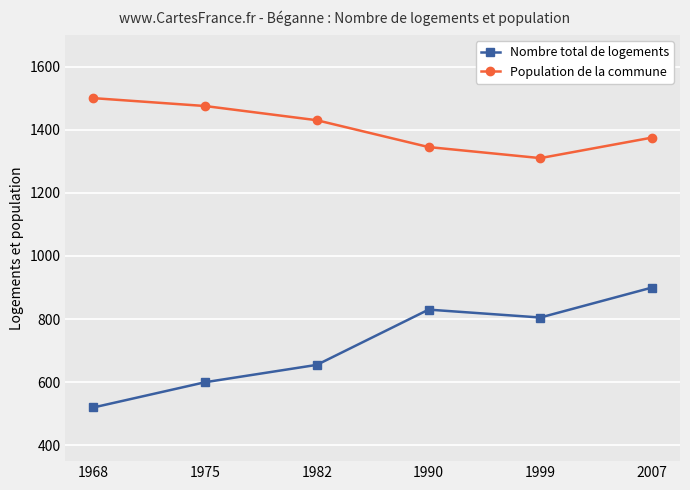

What are all the series names shown in the legend?

Nombre total de logements, Population de la commune